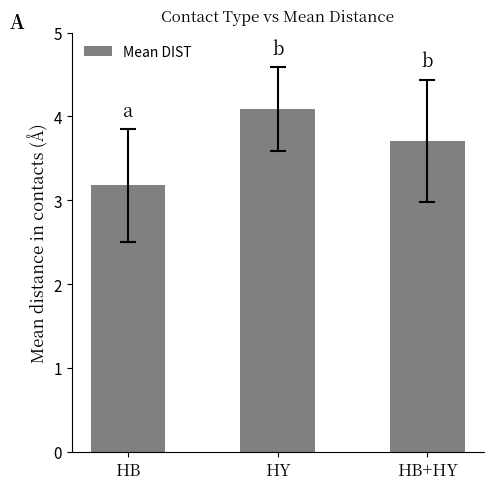

True or false: the data shows 1.6 at HB.

False